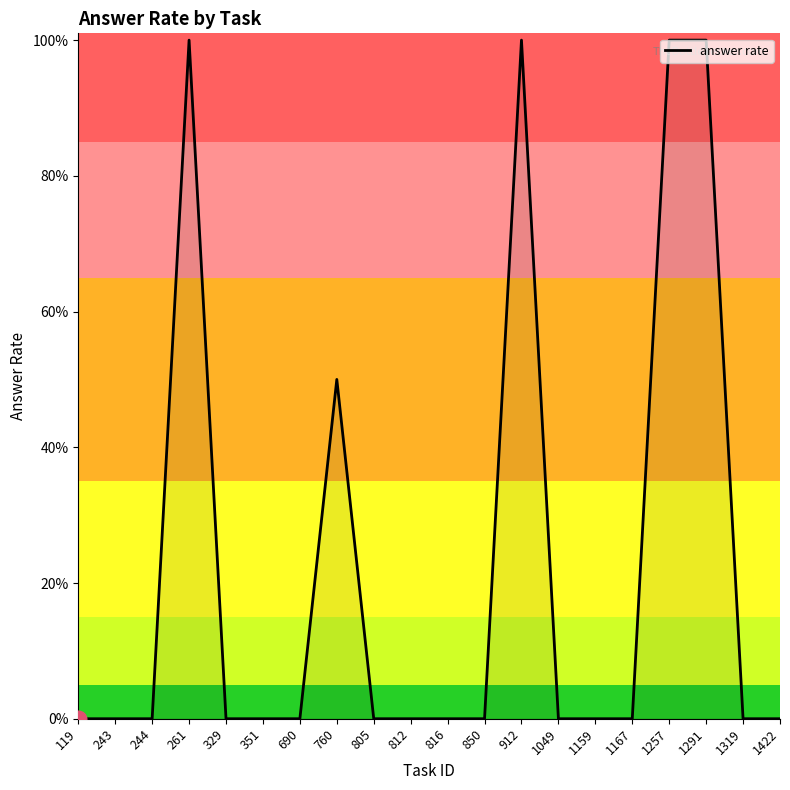

List the labels in order of value, largest first.

261, 912, 1257, 1291, 760, 119, 243, 244, 329, 351, 690, 805, 812, 816, 850, 1049, 1159, 1167, 1319, 1422